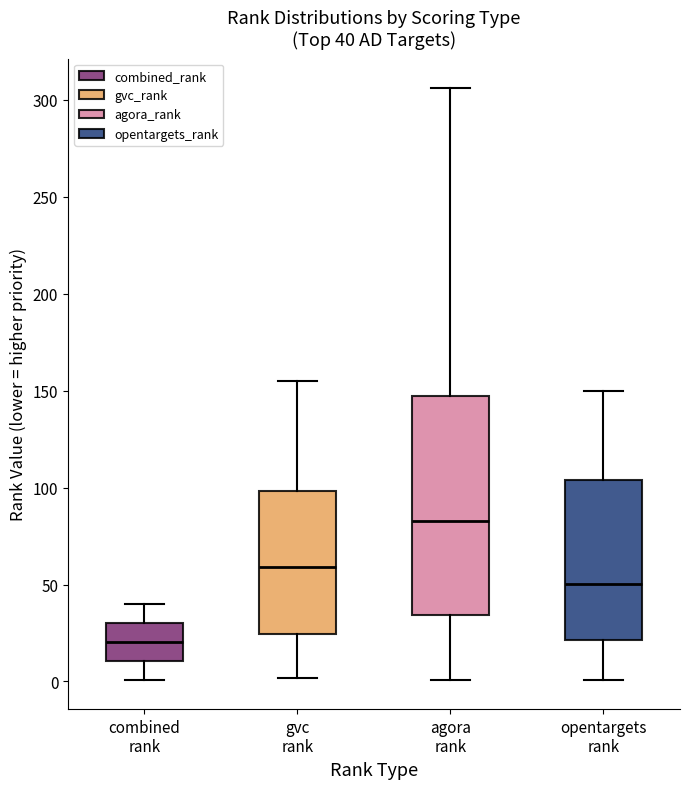

Which box has the lowest median line?

combined rank